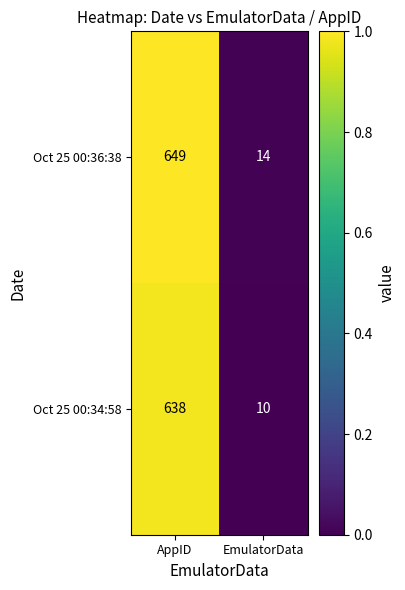

Count the number of data series in this chart.

2